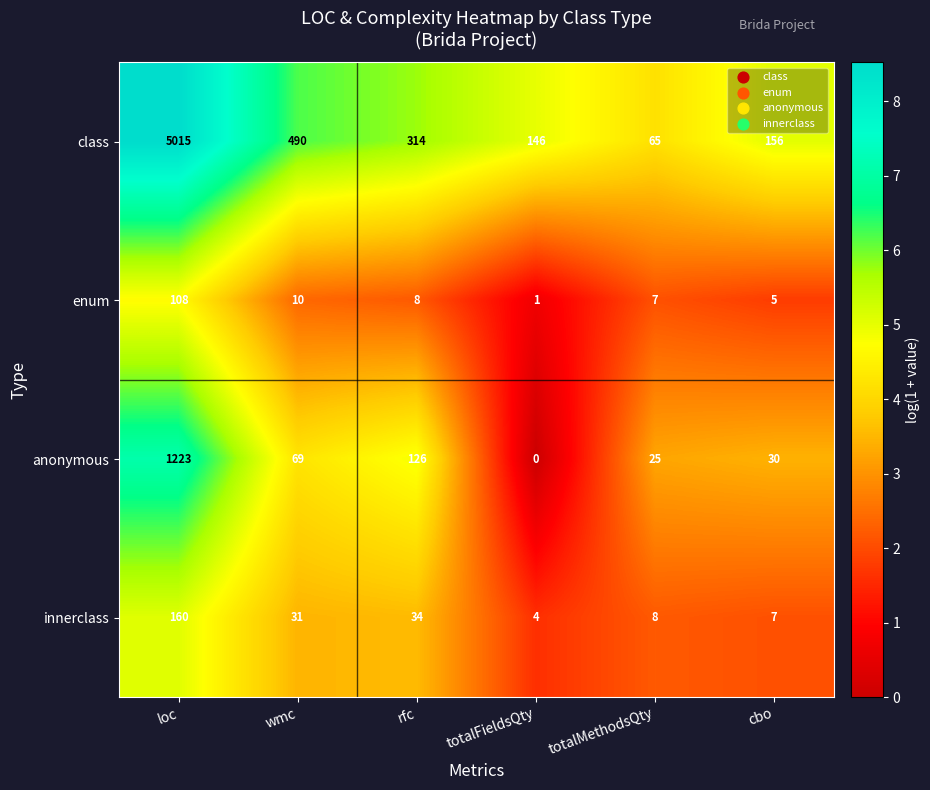

What is the difference between the maximum and minimum values in the innerclass series?

156